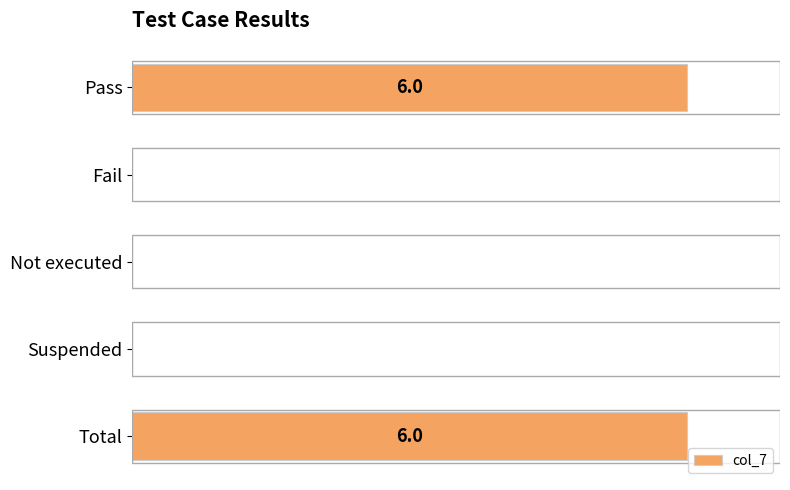

How many values are above zero?

2